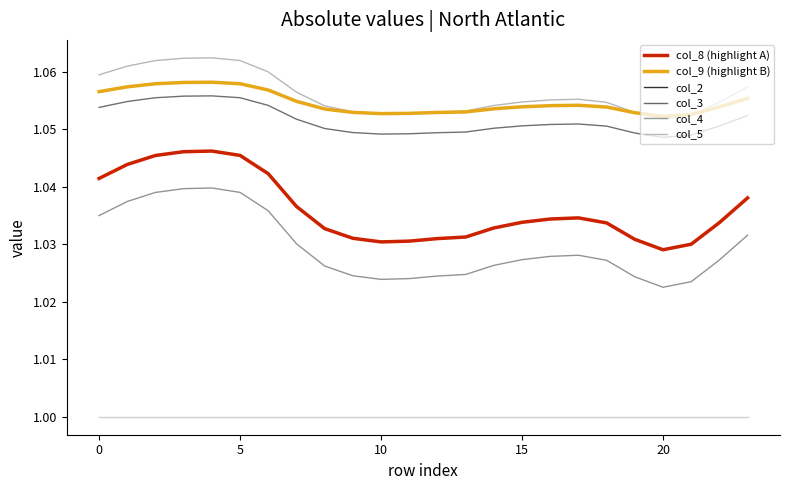

Count the number of categories in the chart.

24